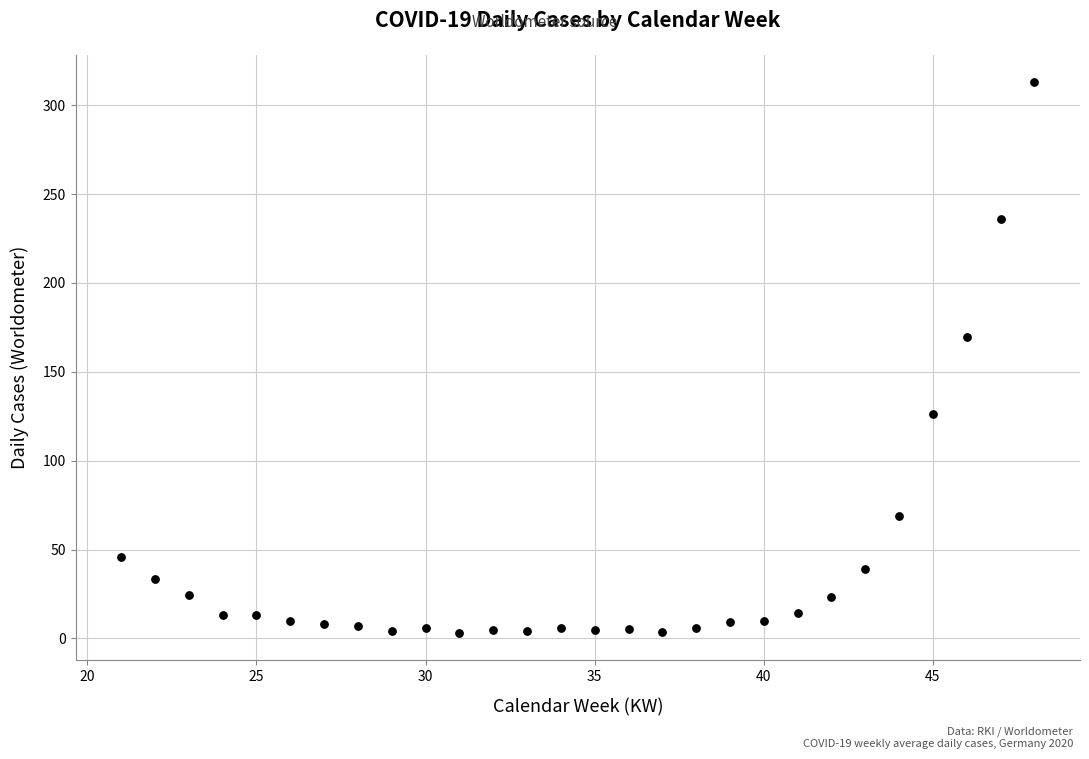

What is the range of X values (max minus min)?

27.0